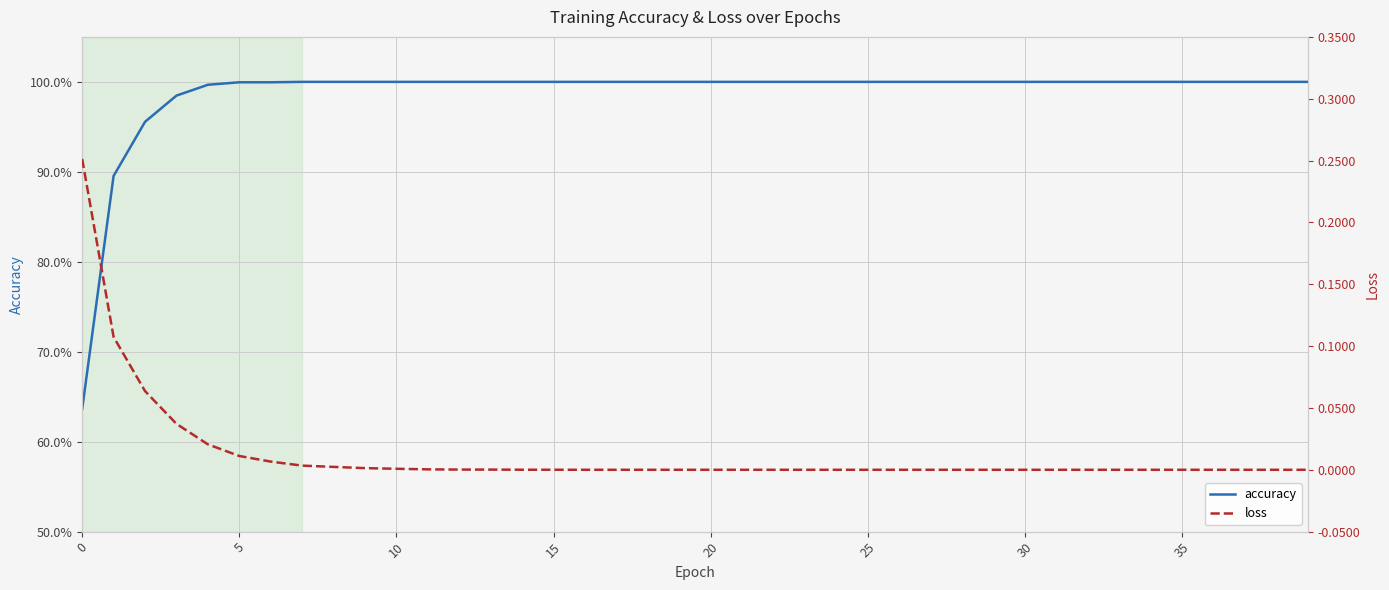

How many series are shown in this chart?

2